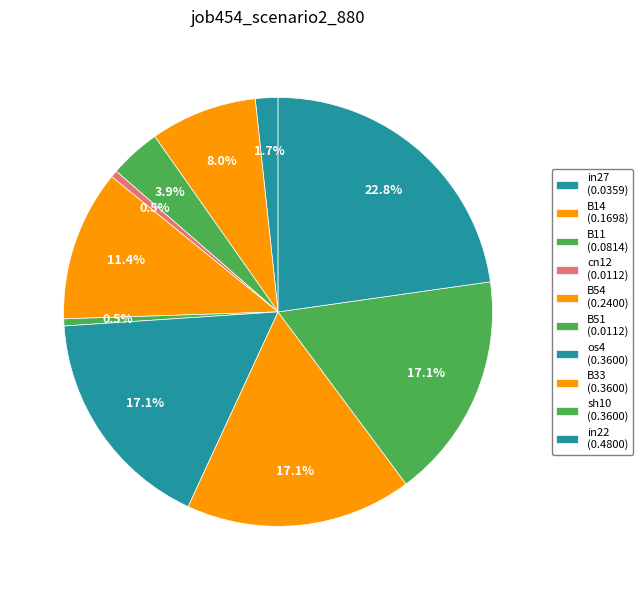

How many segments does this pie chart have?

10